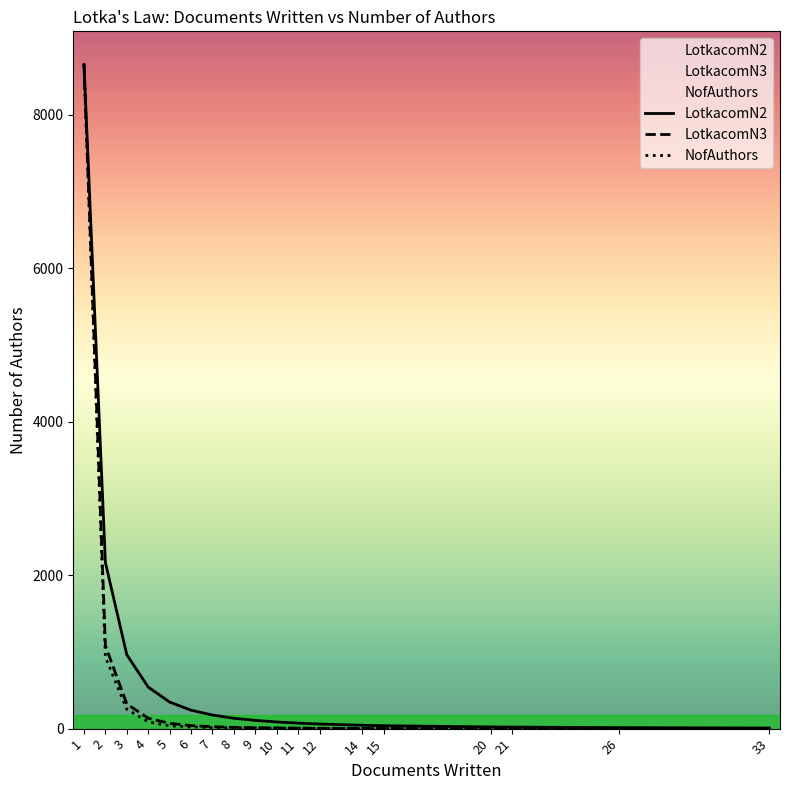

What is the sum of the NofAuthors values at 21 and 14?

2